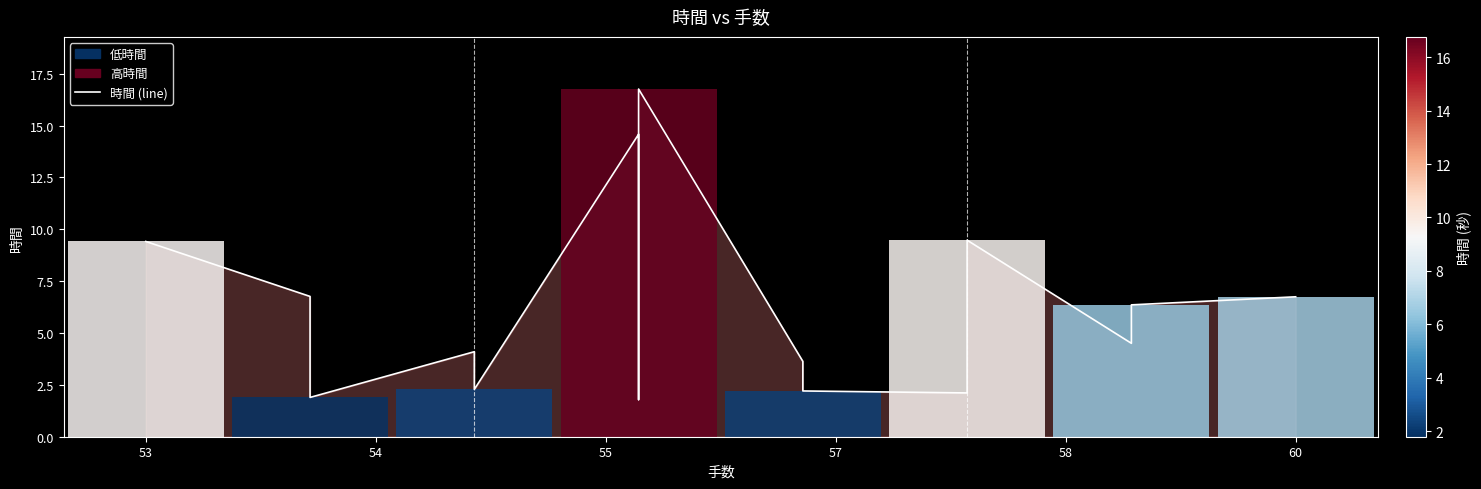

What is the value of the 11th bar from the left?

3.6